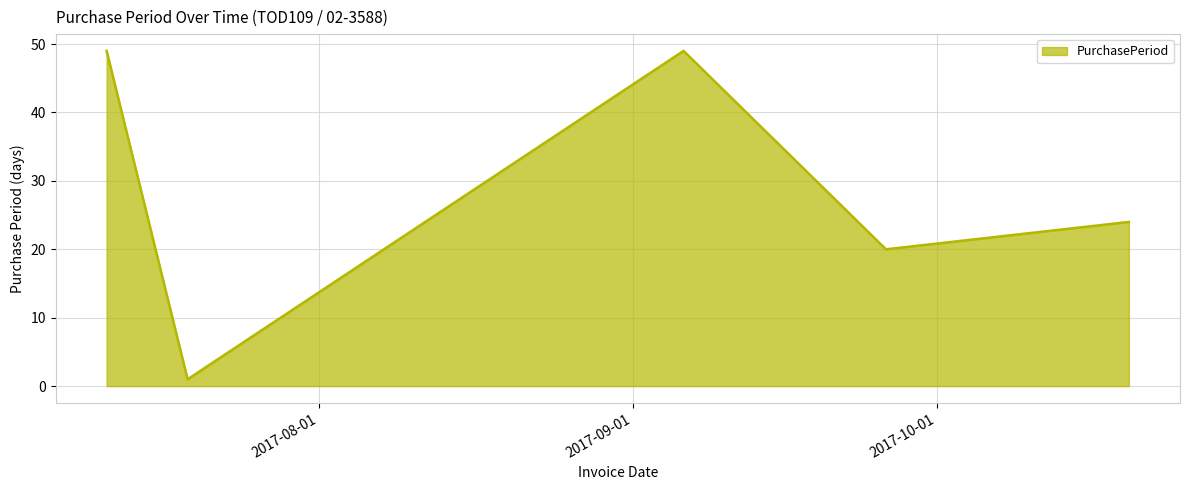

Reading left to right, extract all data points from this chart.

49	7	1	49	20	24